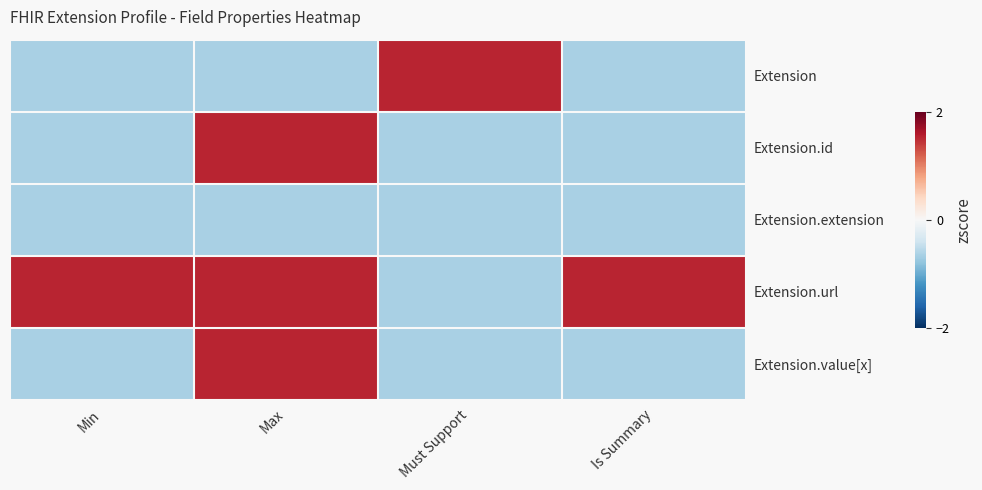

Reading left to right, transcribe all the data shown in this chart.

Extension: Min=-0.7	Max=-0.7	Must Support=1.5	Is Summary=-0.7
Extension.id: Min=-0.7	Max=1.5	Must Support=-0.7	Is Summary=-0.7
Extension.extension: Min=-0.7	Max=-0.7	Must Support=-0.7	Is Summary=-0.7
Extension.url: Min=1.5	Max=1.5	Must Support=-0.7	Is Summary=1.5
Extension.value[x]: Min=-0.7	Max=1.5	Must Support=-0.7	Is Summary=-0.7